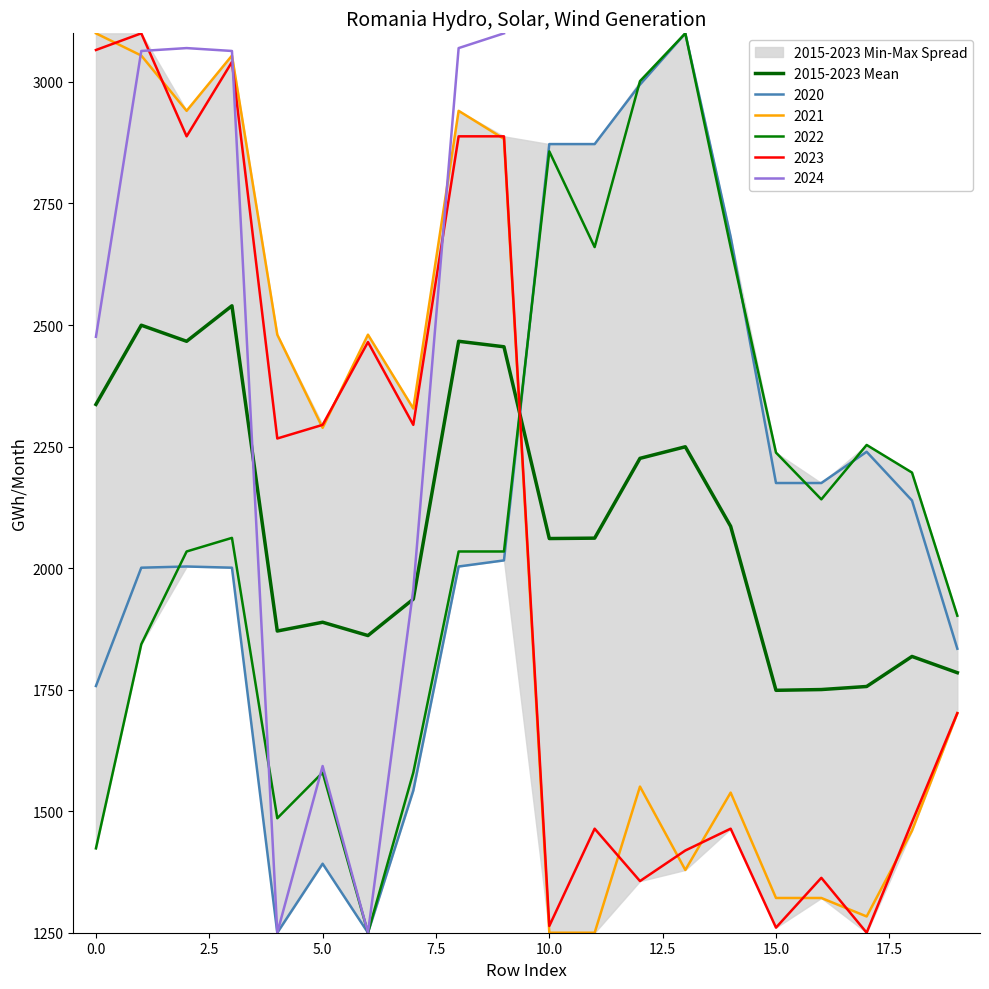

What is the value of the 12th point from the left?

2061.6